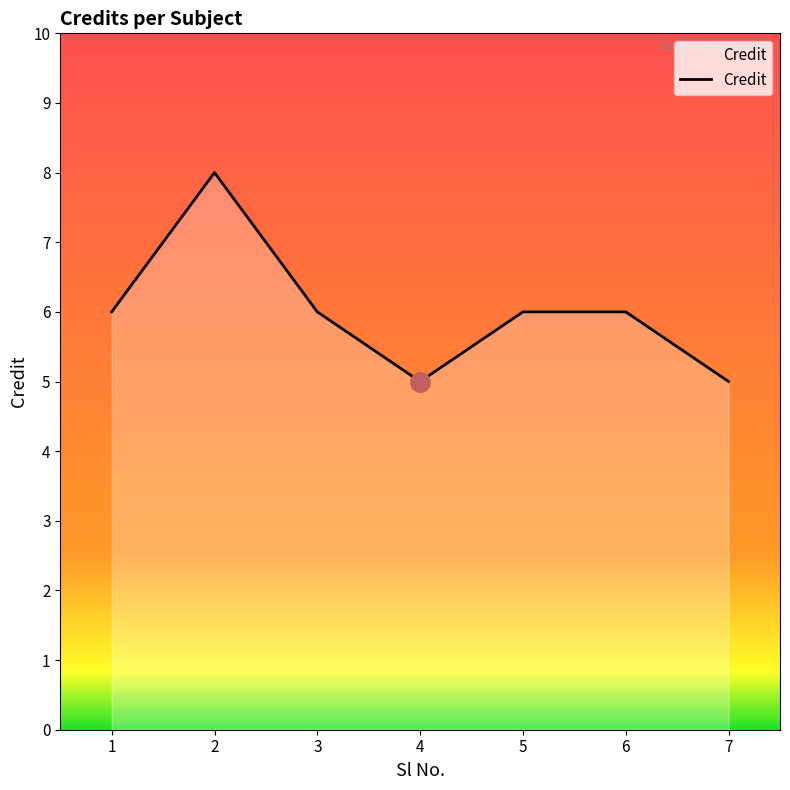

How many interior local valleys (lower than both neighbors) does the data have?

1